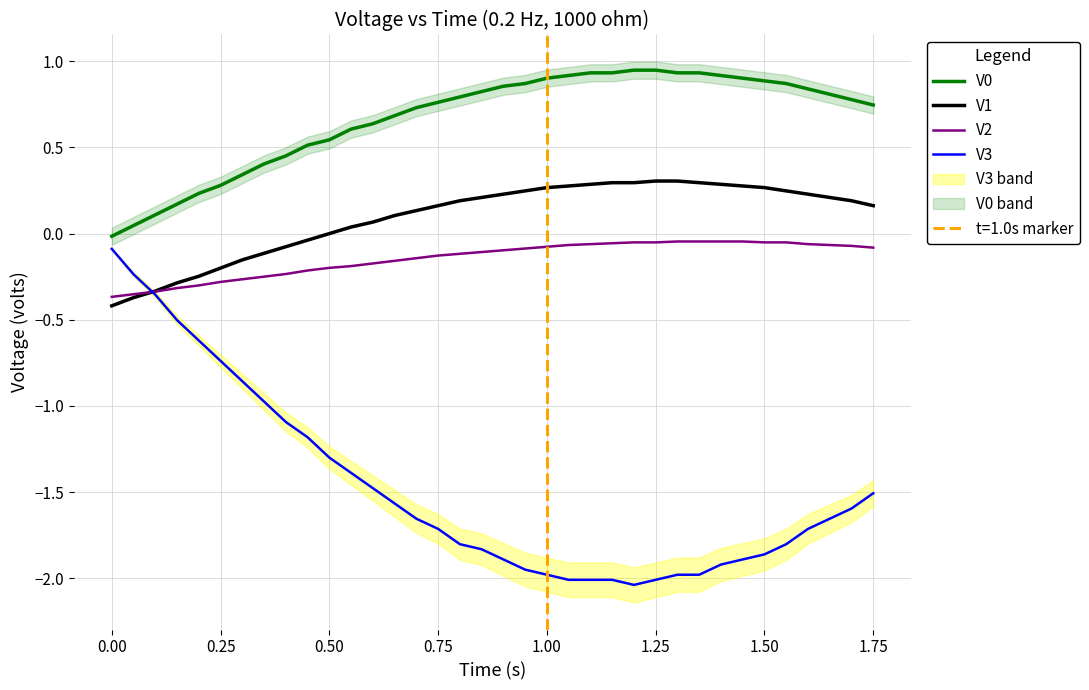

Which series ends up on top after the final intersection of V3 and V2?

V2